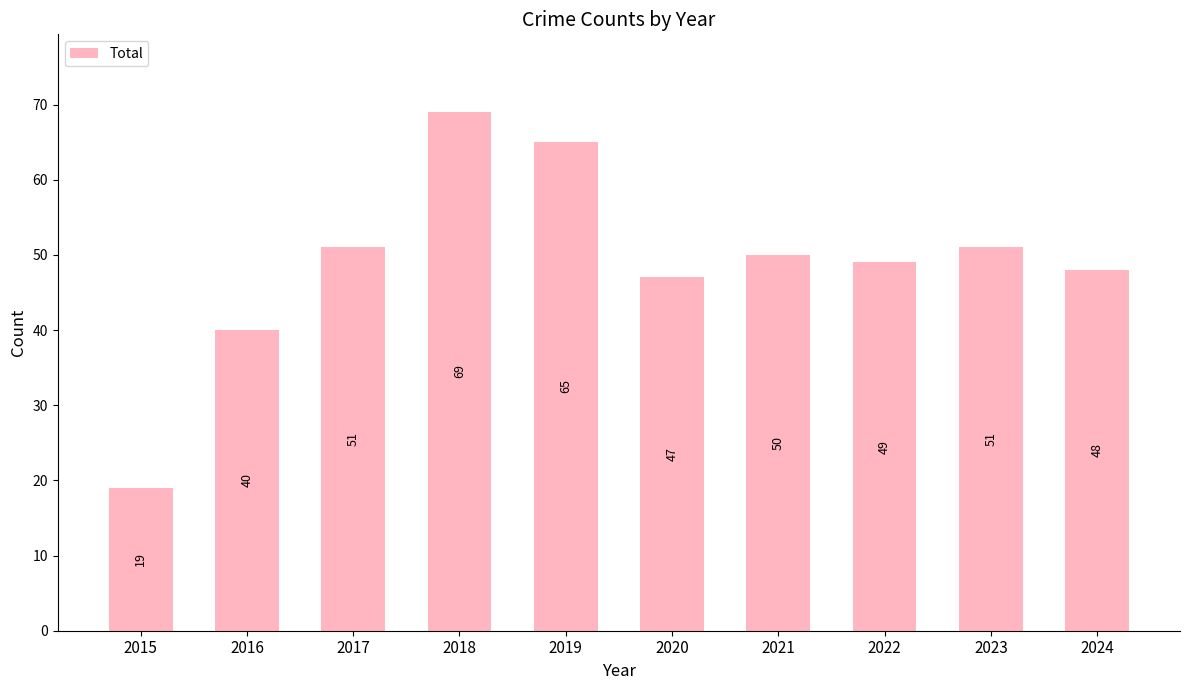

True or false: the data shows 13 at 2020.

False